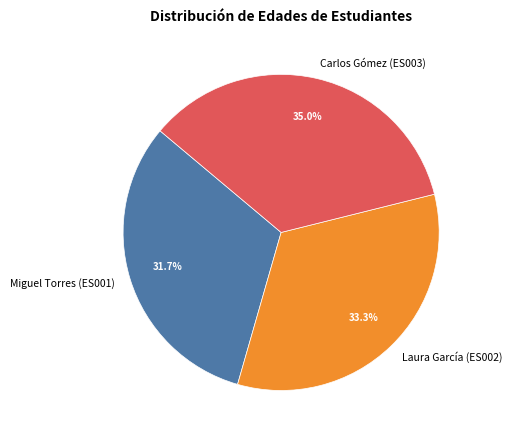

Does Miguel Torres (ES001) account for over 50% of the chart?

No